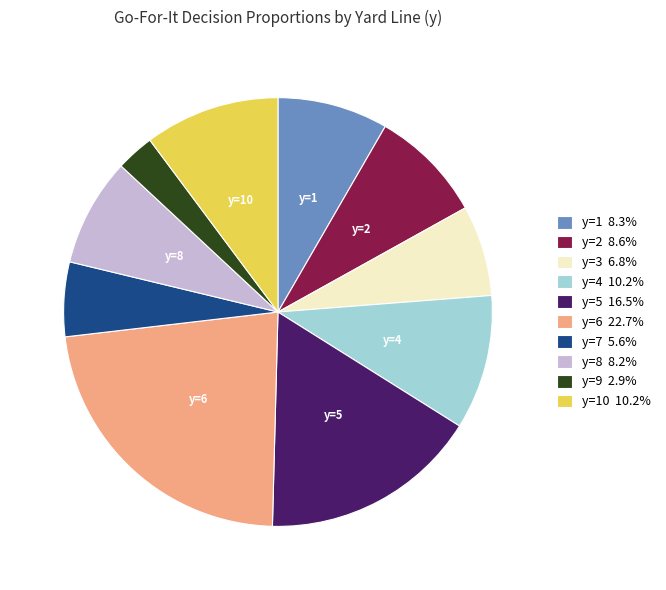

Is there a majority slice in this chart?

No